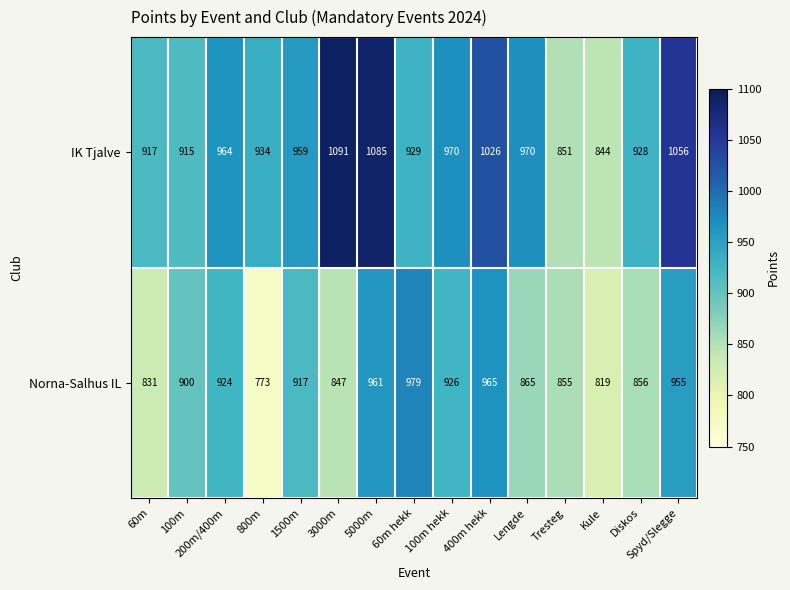

What is the difference between the Norna-Salhus IL values at 60m and Tresteg?

24